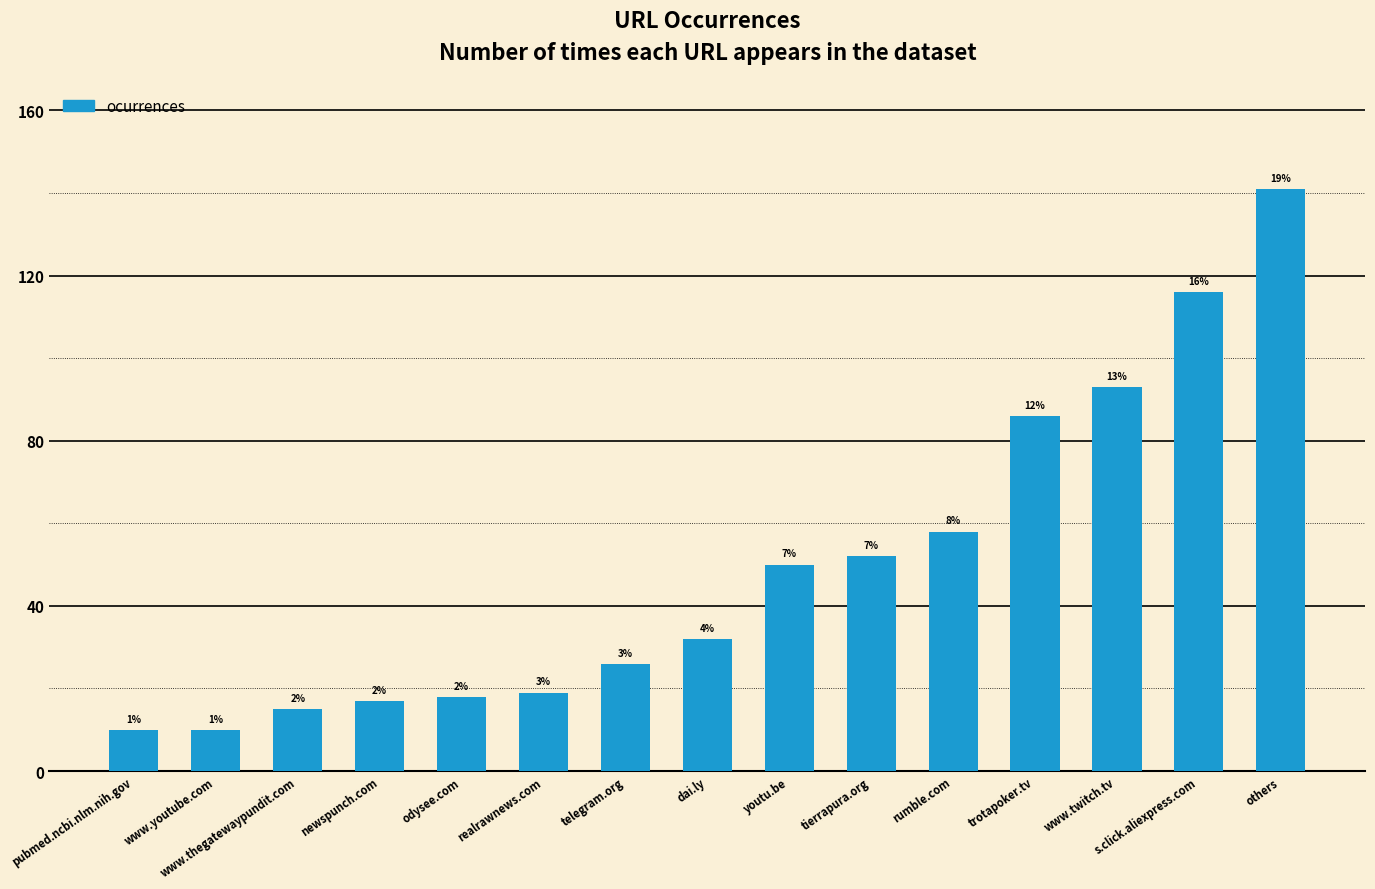

How many bars are there in total?

15